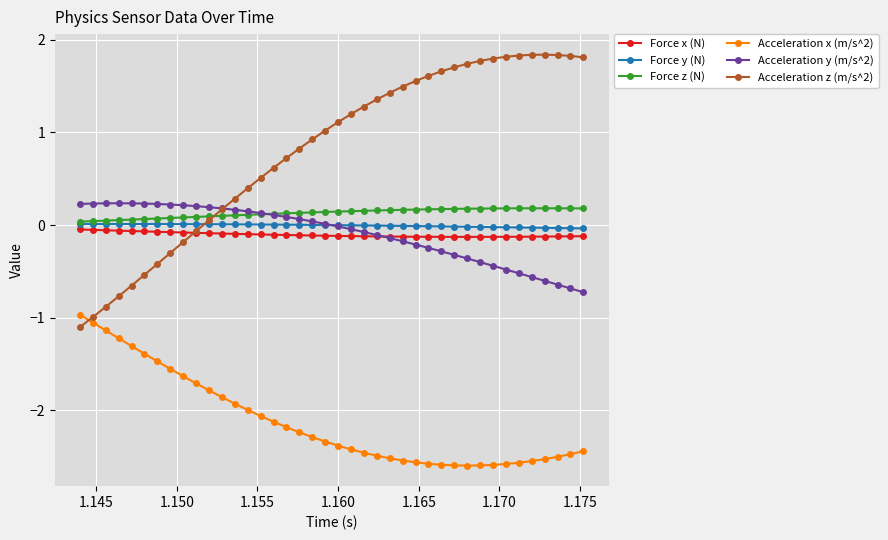

Which series has the widest spread of values?

Acceleration z (m/s^2)